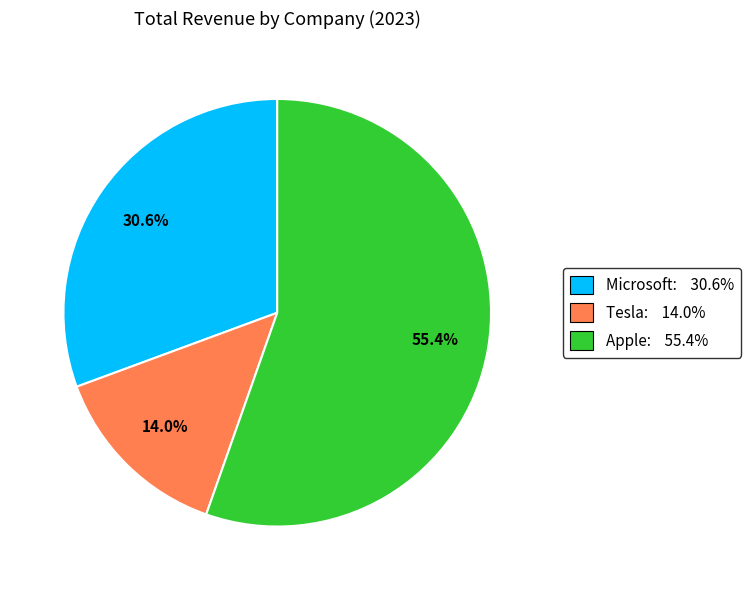

Is there a majority slice in this chart?

Yes